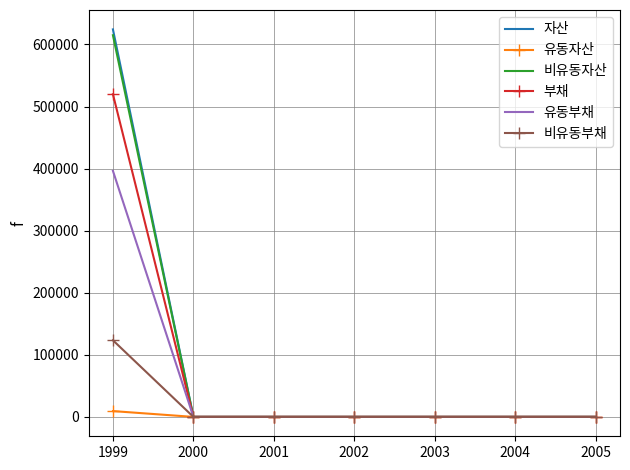

What is the difference between the maximum and minimum values in the 부채 series?

519854